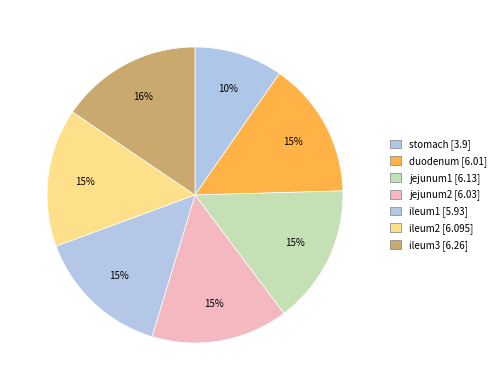

How many segments does this pie chart have?

7